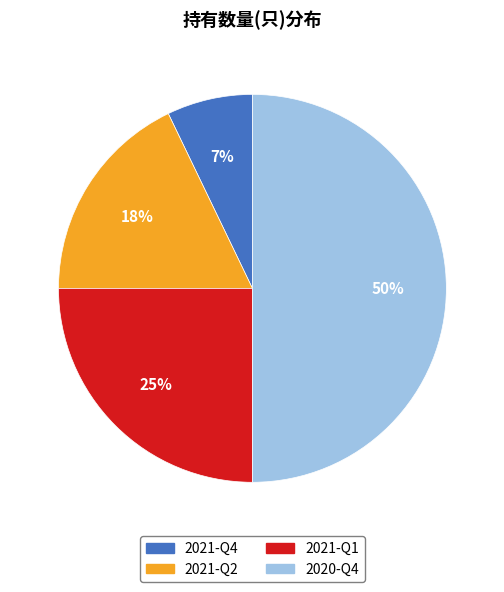

Is 2021-Q2 the majority of the pie?

No